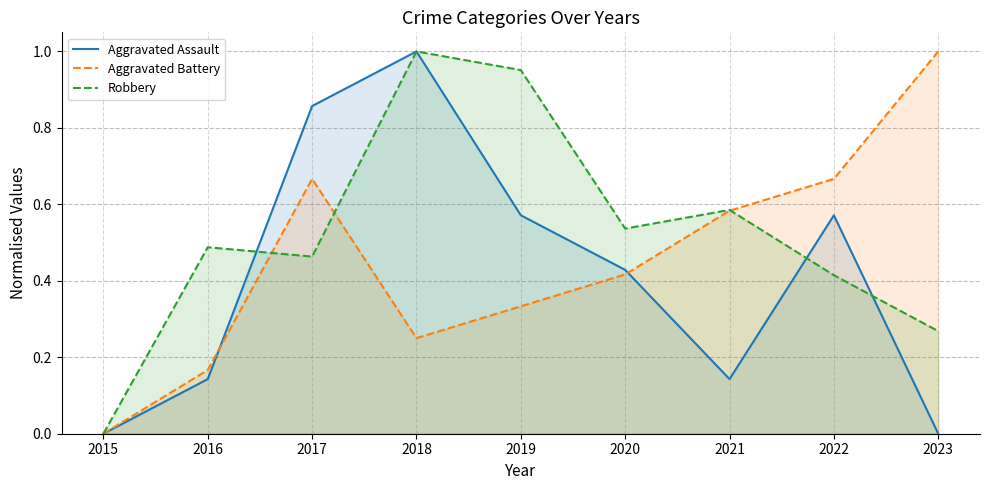

How many times do Aggravated Assault and Robbery cross each other?

3